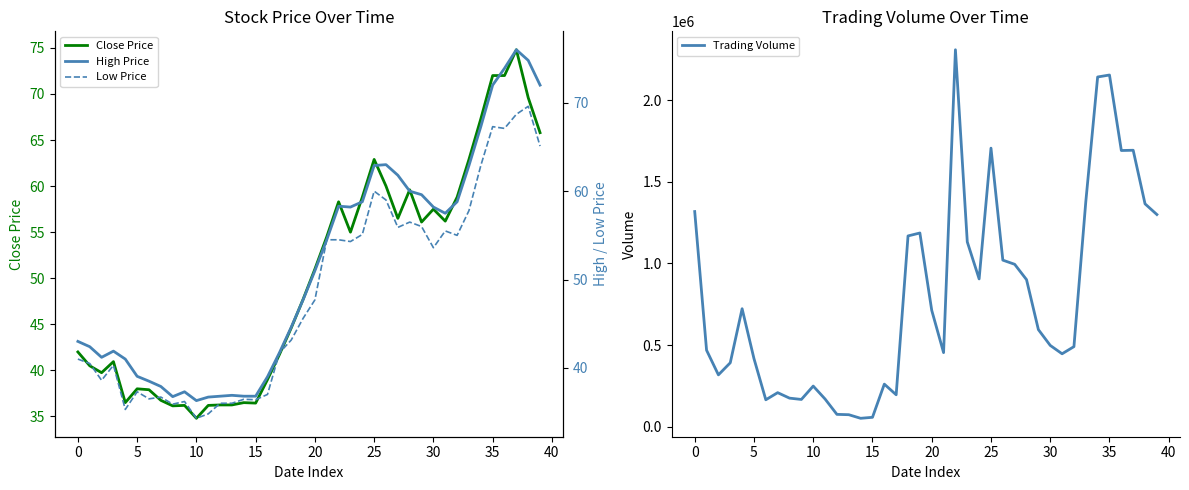

True or false: High Price and Low Price intersect in this chart.

False